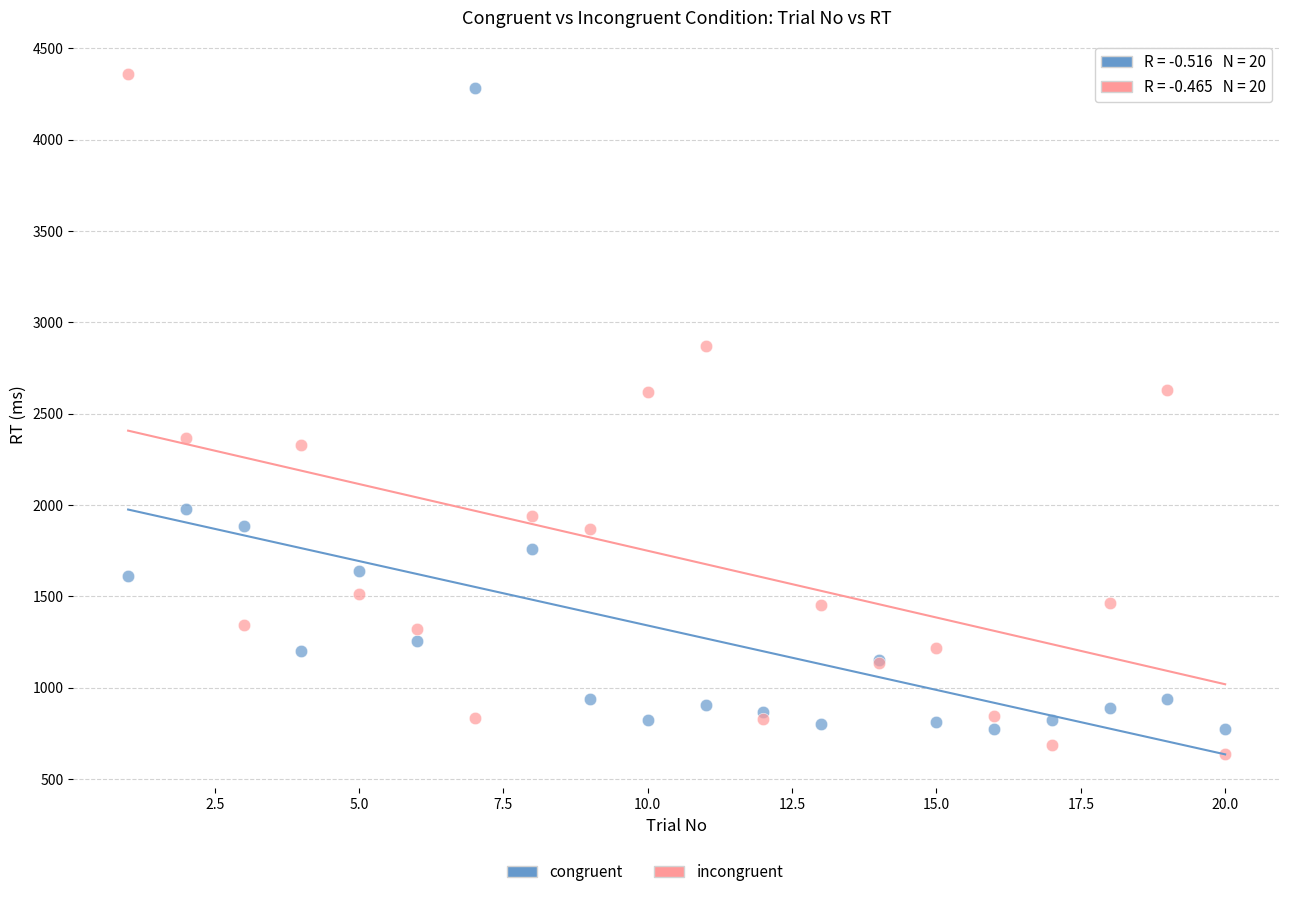

What is the X range (max minus min) for the scatter plot?

19